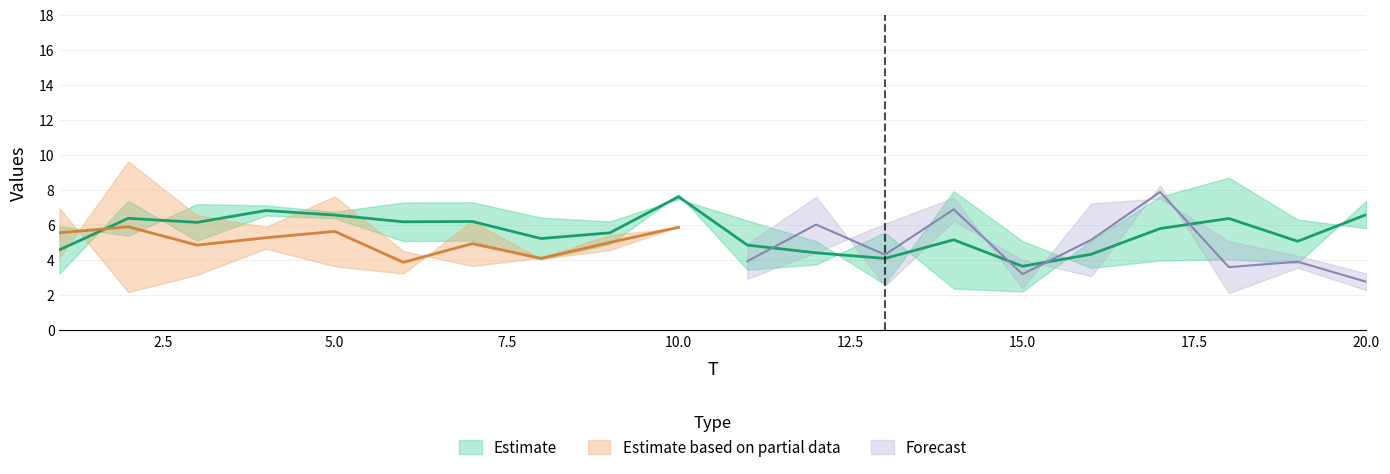

In x2, how many points are lower than both neighbors (excluding endpoints)?

6